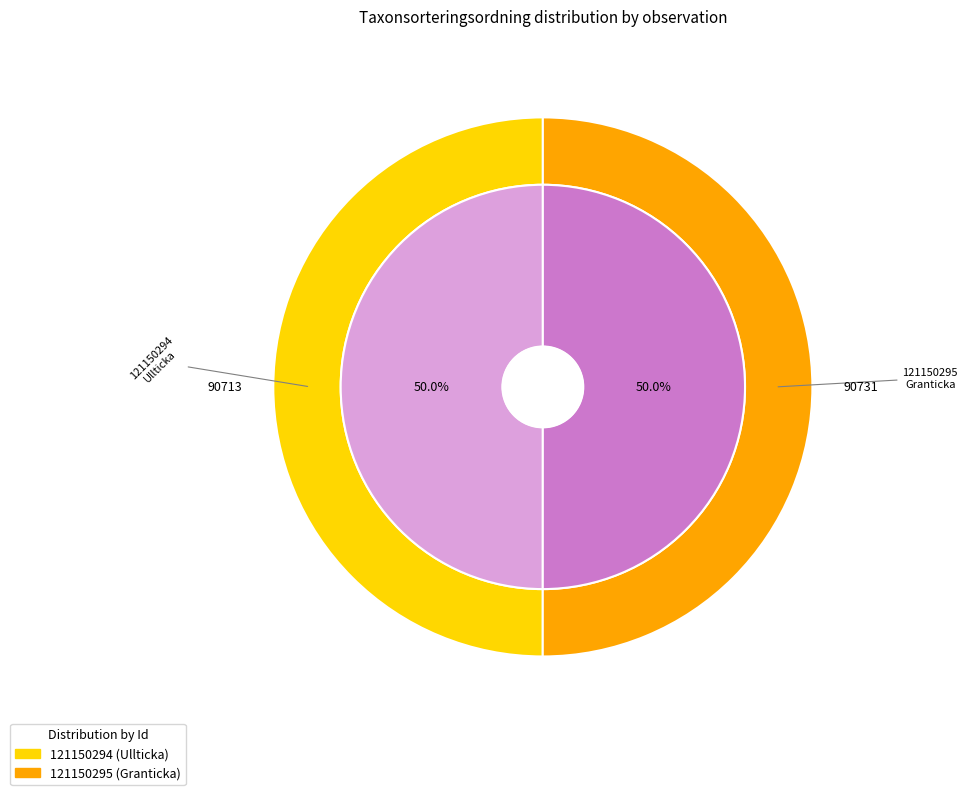

Rank the categories by value from lowest to highest.

121150294, 121150295